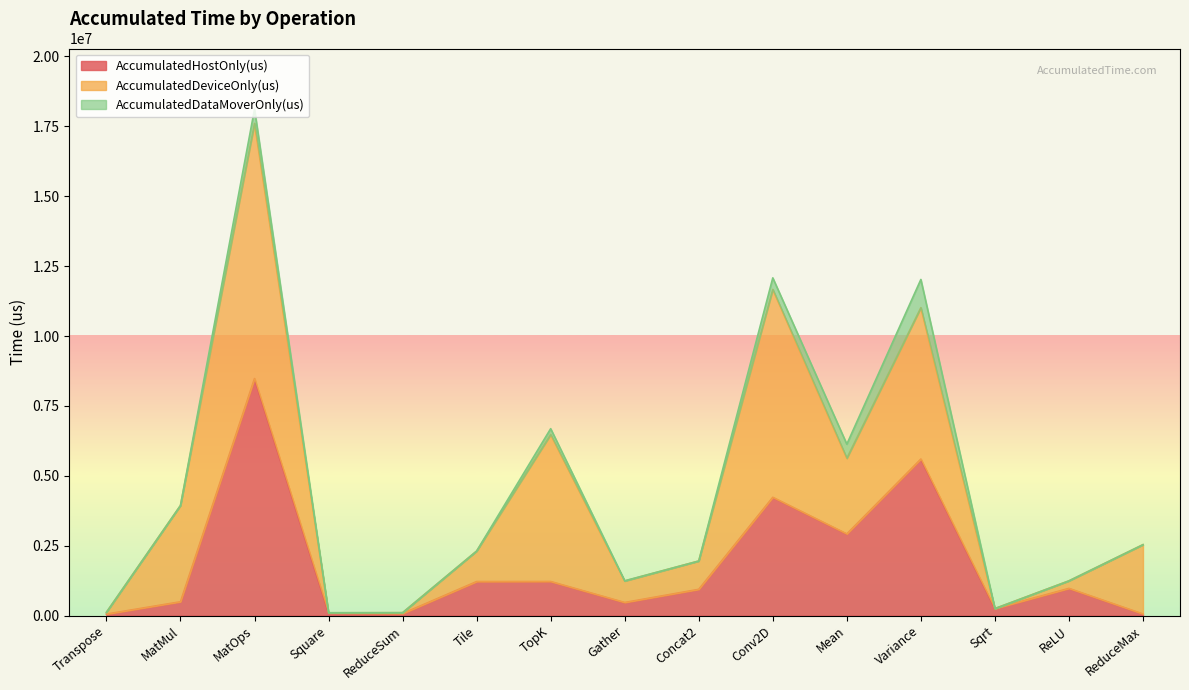

What are all the series names shown in the legend?

AccumulatedHostOnly(us), AccumulatedDeviceOnly(us), AccumulatedDataMoverOnly(us)